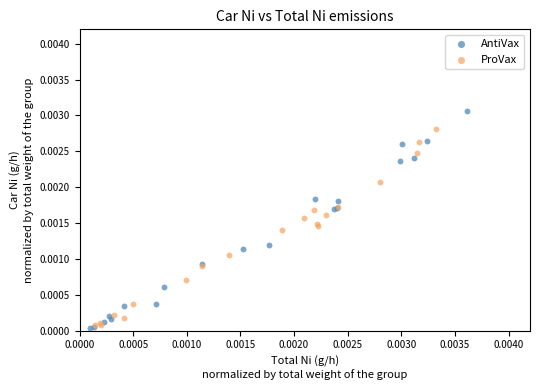

Which series contains the highest Y value?

AntiVax